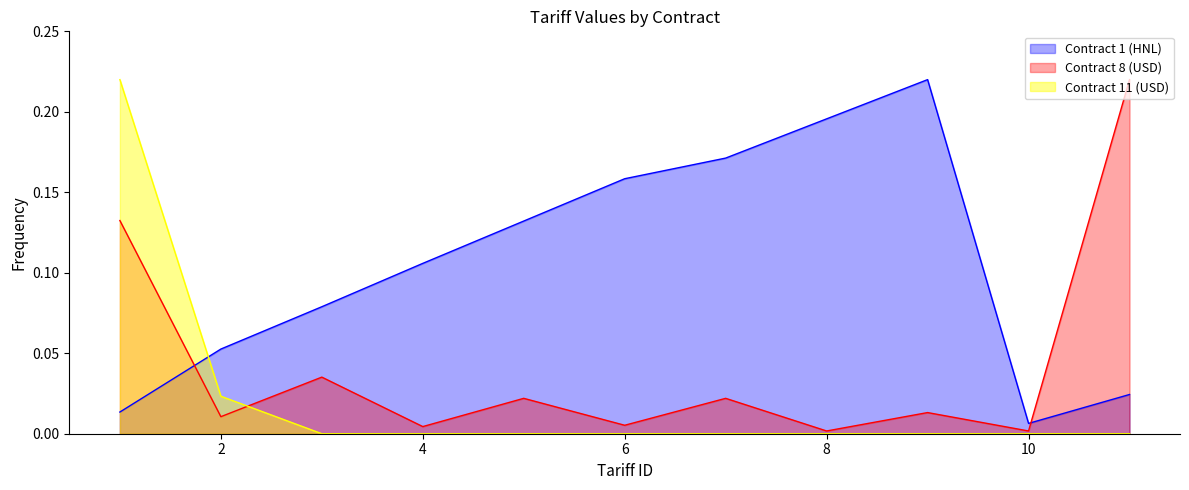

What is the maximum value for Contract 11 (USD)?

0.2